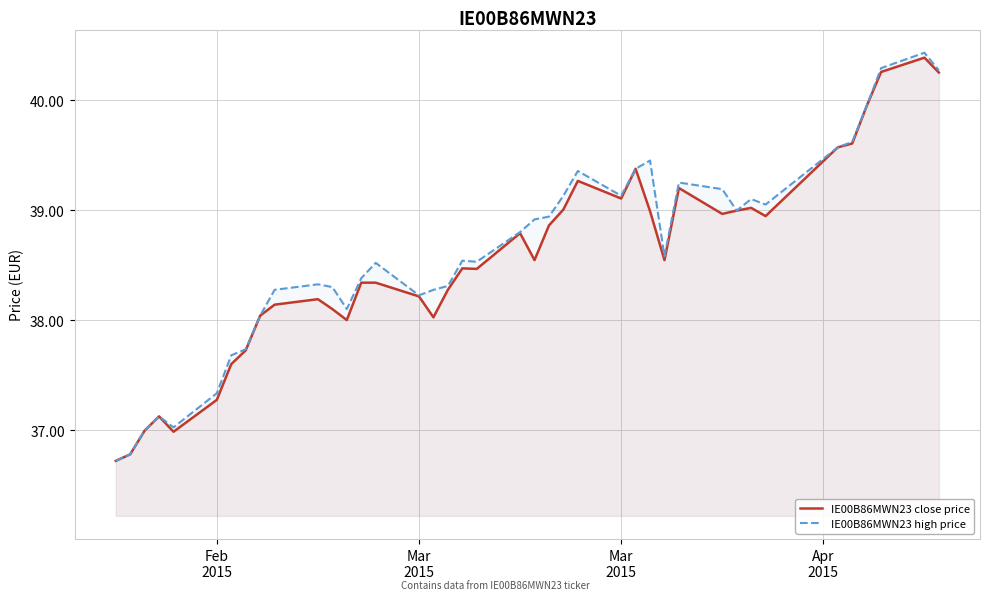

Reading left to right, list all the values displayed in this chart.

IE00B86MWN23 close price: 36.7	36.8	37.0	37.1	37.0	37.3	37.6	37.7	38.0	38.1	38.2	38.1	38.0	38.3	38.3	38.2	38.0	38.3	38.5	38.5	38.8	38.5	38.9	39.0	39.3	39.1	39.4	39.0	38.5	39.2	39.0	39.0	39.0	38.9	39.6	39.6	39.9	40.3	40.4	40.2
IE00B86MWN23 high price: 36.7	36.8	37.0	37.1	37.0	37.3	37.7	37.7	38.0	38.3	38.3	38.3	38.1	38.4	38.5	38.2	38.3	38.3	38.5	38.5	38.8	38.9	38.9	39.1	39.4	39.1	39.4	39.5	38.6	39.2	39.2	39.0	39.1	39.0	39.6	39.6	39.9	40.3	40.4	40.3